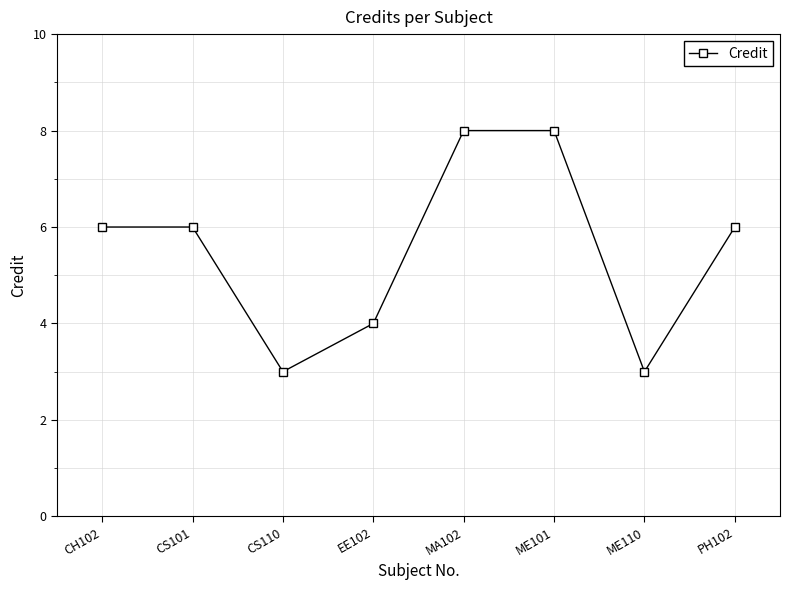

What is the difference between the maximum and minimum values?

5